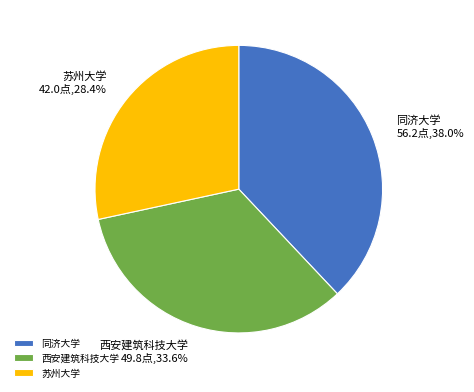

Is 同济大学 the majority of the pie?

No